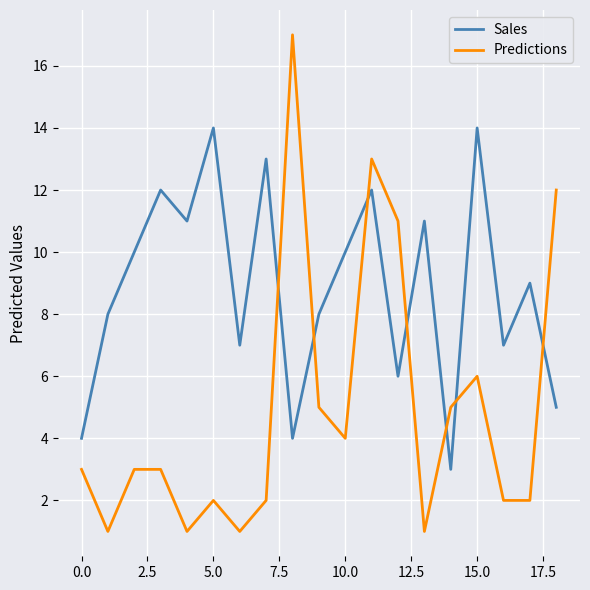

How many times do Predictions and Sales cross each other?

7